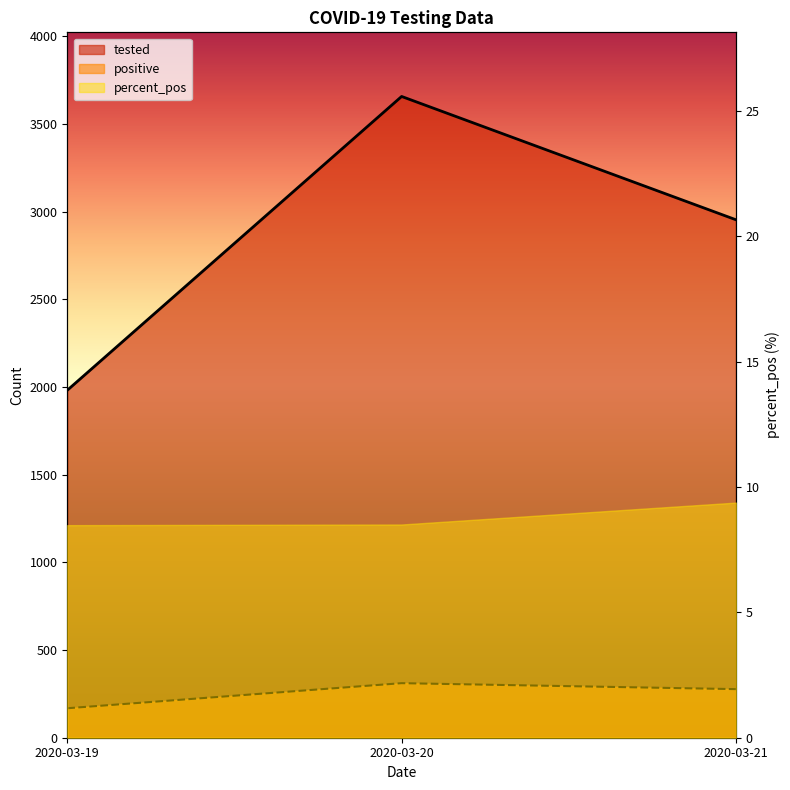

Where is tested nearest to the value 2818?

2020-03-21